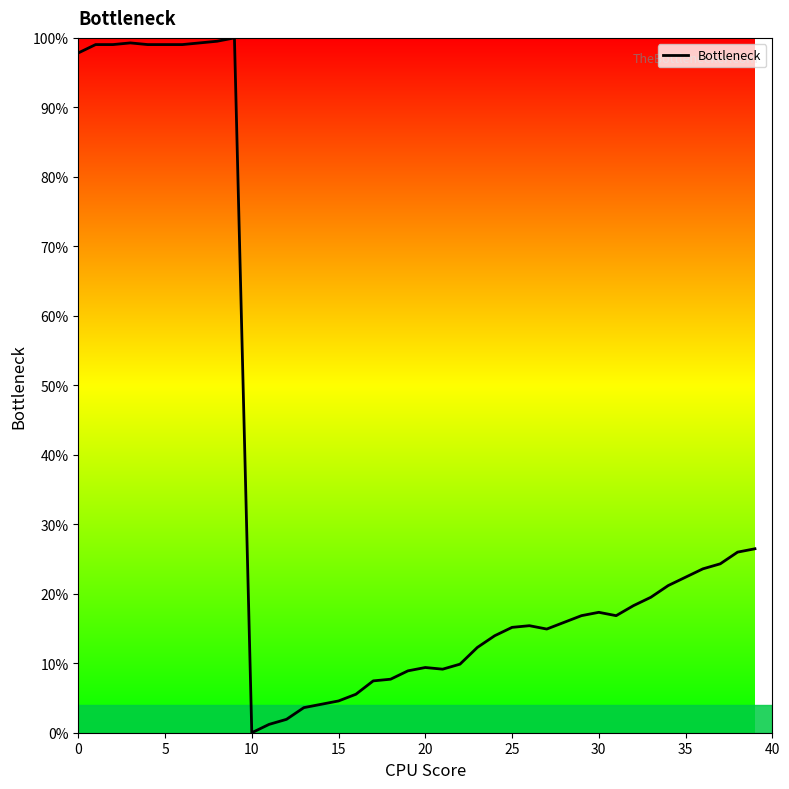

What is the difference between the maximum and minimum values?

100.0